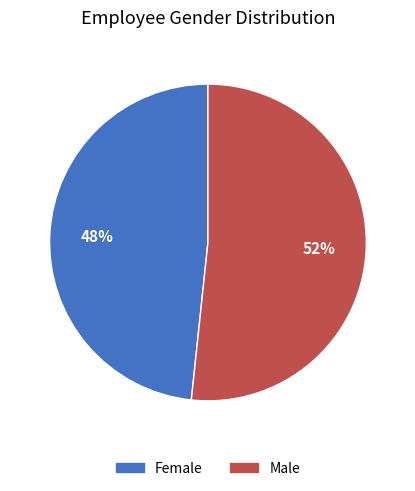

Combined, do Female and Male account for over 50%?

Yes